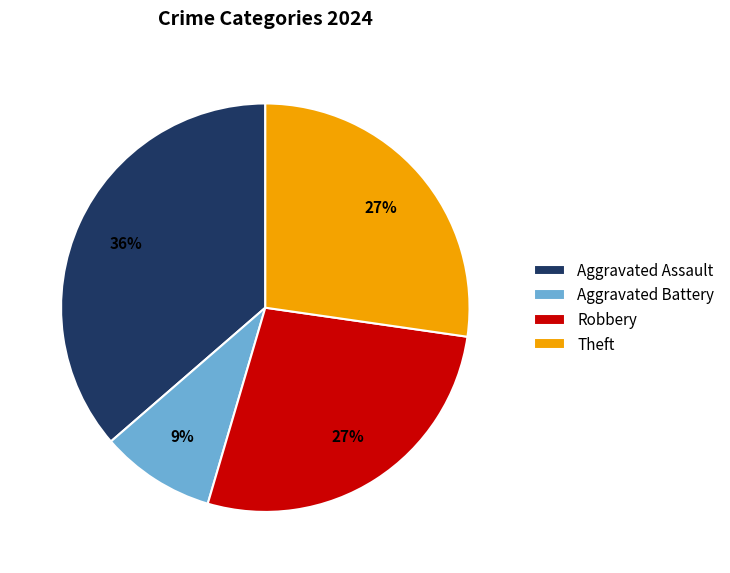

To the nearest percent, what is the combined percentage of Aggravated Battery and Robbery?

36%